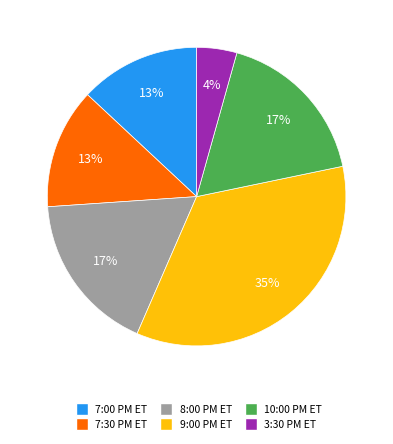

Which category has the biggest portion of the pie?

9:00 PM ET